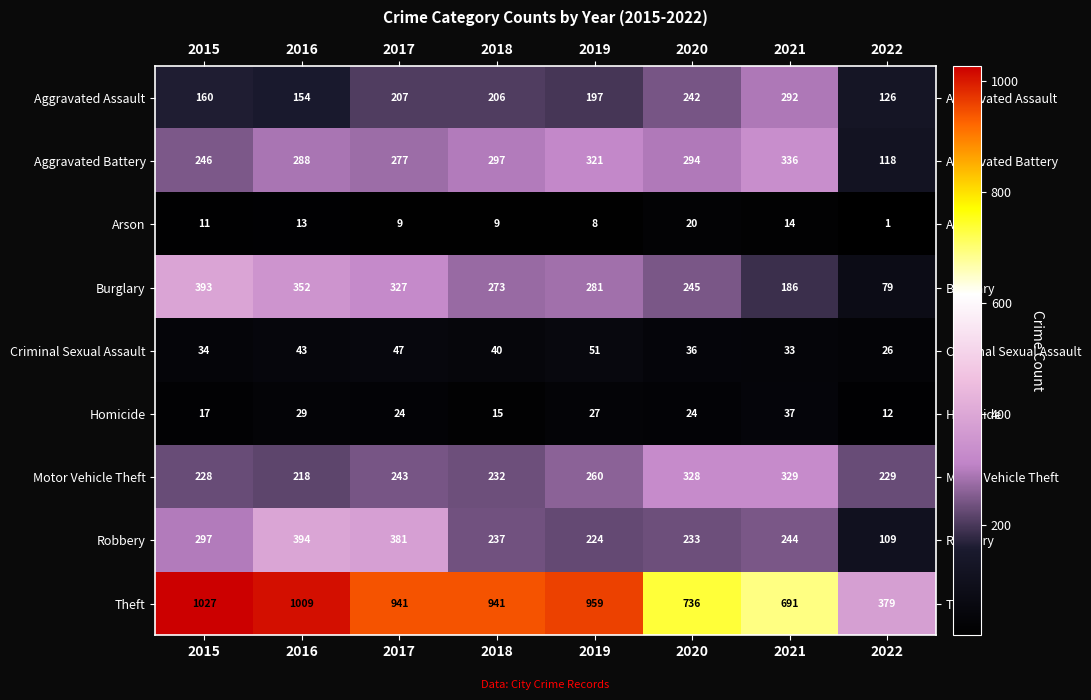

Between 2015 and 2016, which series saw the biggest shift?

Robbery